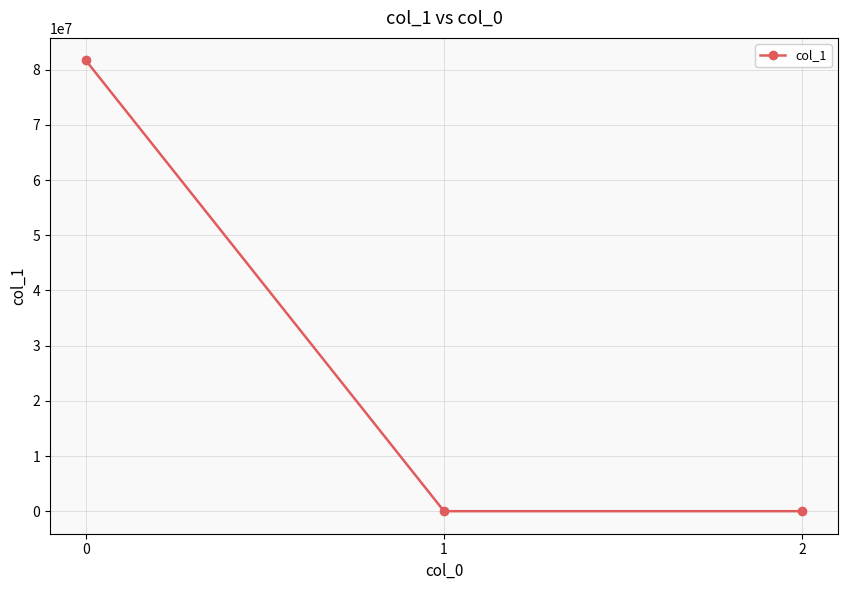

What is the value of the 1st point from the left?

81695989.2